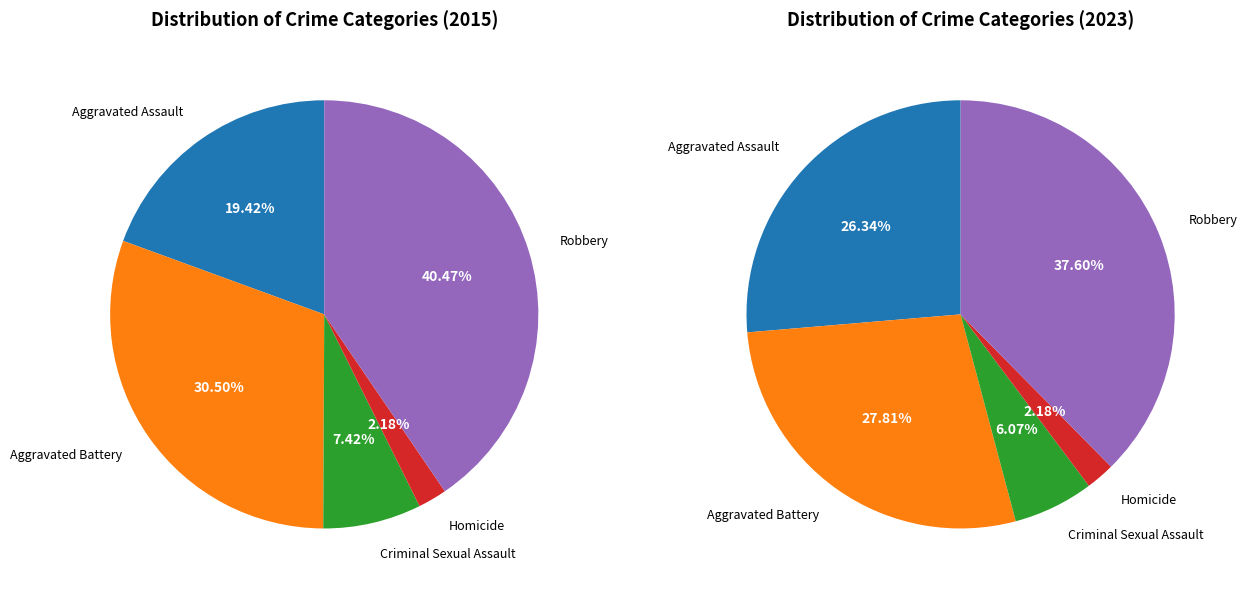

The 3 slice represents 2% of the pie. True or false?

True